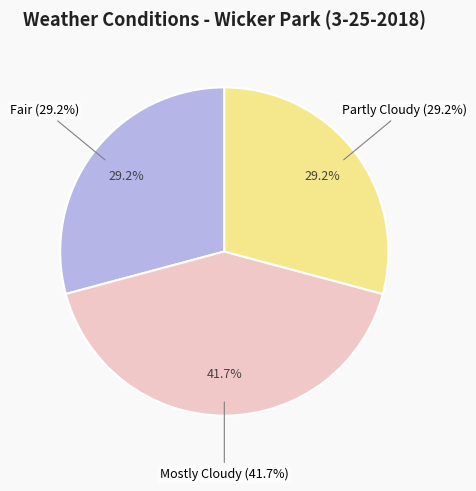

Which category has the smallest portion of the pie?

Fair